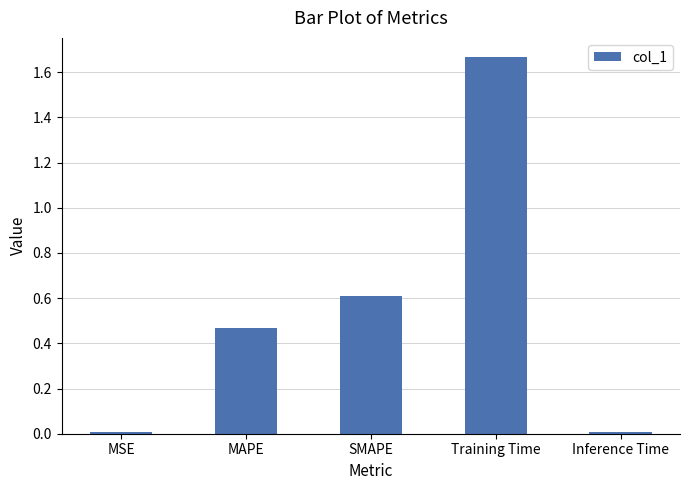

Which has a higher value, Training Time or MAPE?

Training Time